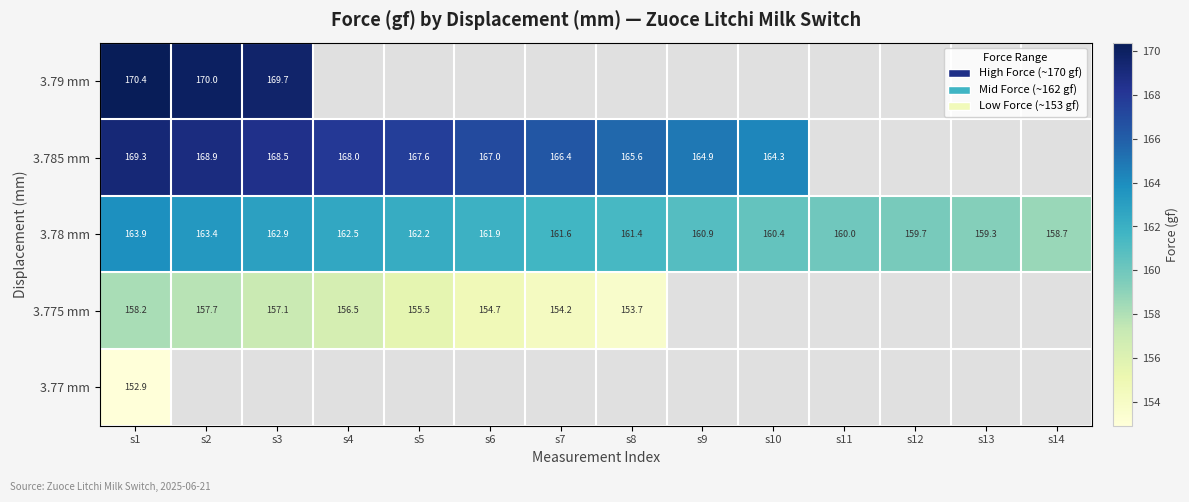

Count the number of data series in this chart.

5